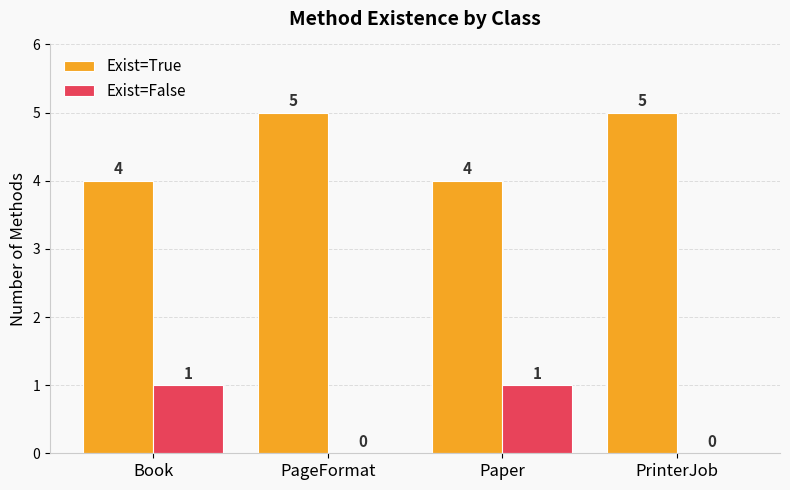

Which series has the largest total across all categories?

Exist=True